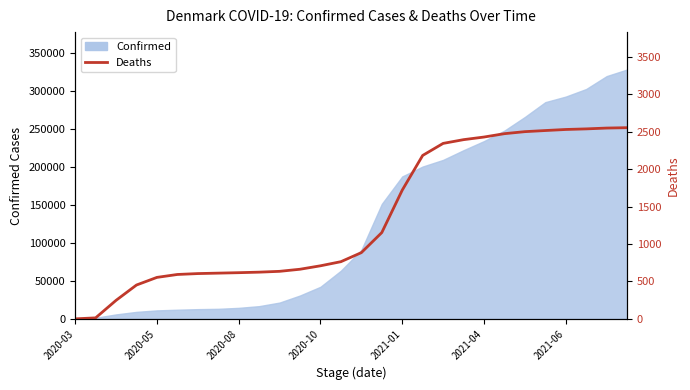

The value at 2020-10 is 220. True or false?

False